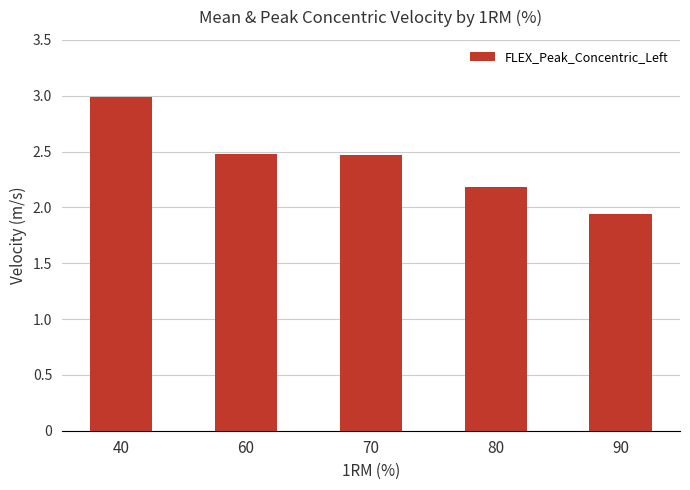

Is it true that the value at 80 is 2.2?

True